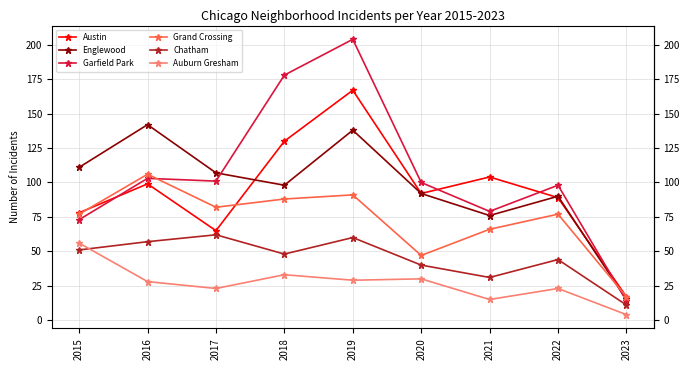

How many interior local peaks does the Garfield Park series have?

3